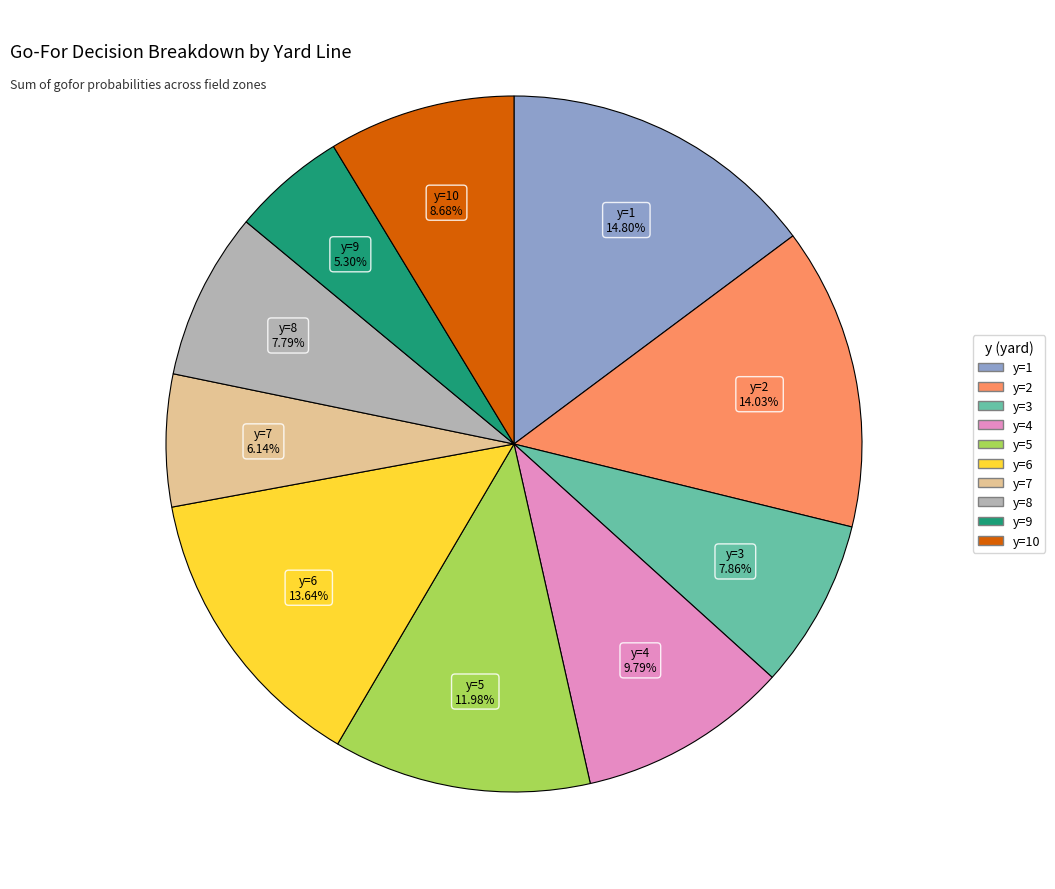

Is there a majority slice in this chart?

No